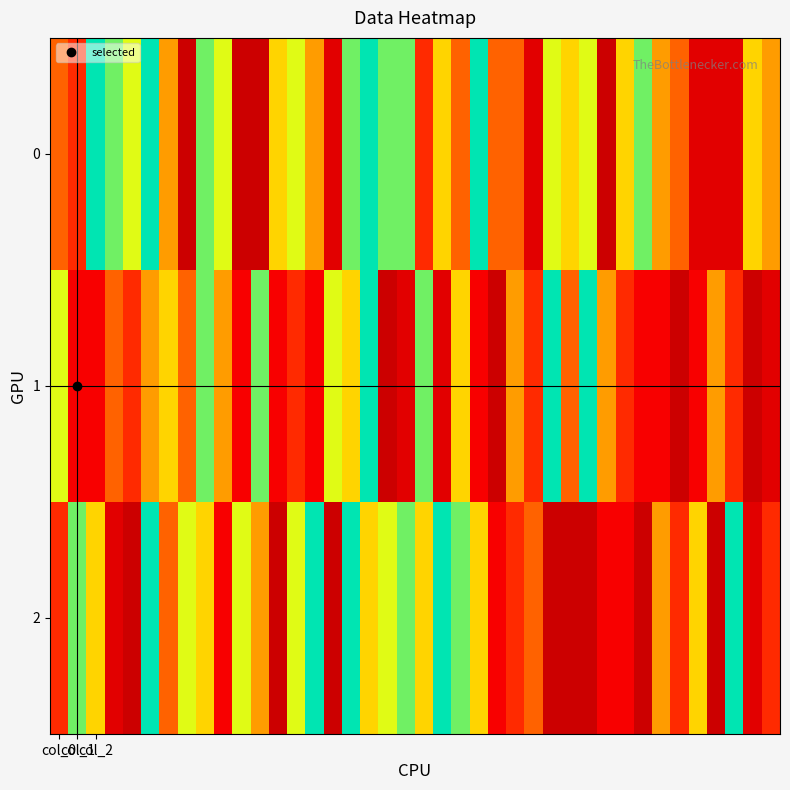

Rank the series by their maximum value, from highest to lowest.

0, 1, 2